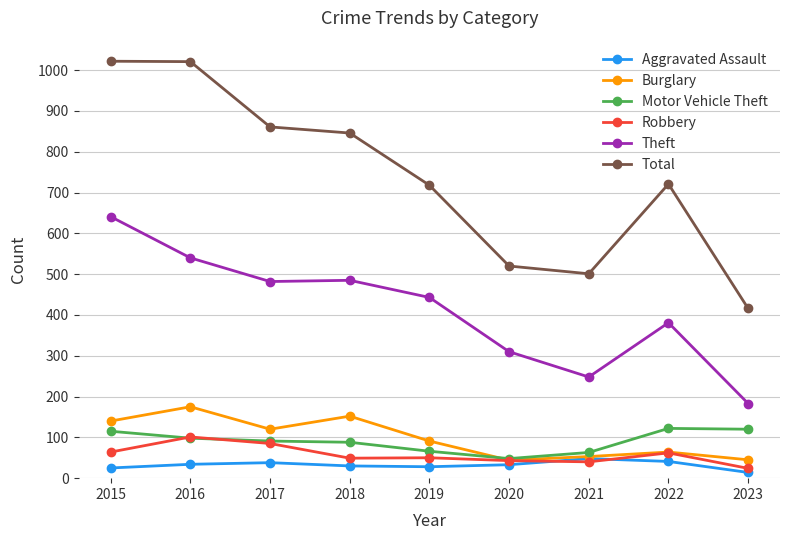

How many data points does each series have?

9